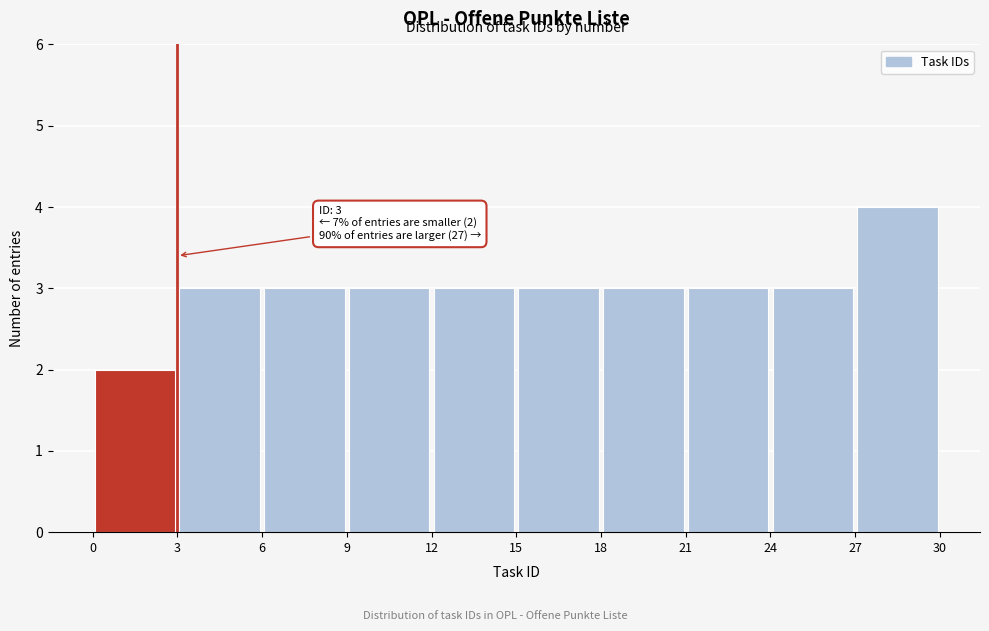

Over which range of the x-axis is the bar tallest?

27 to 30